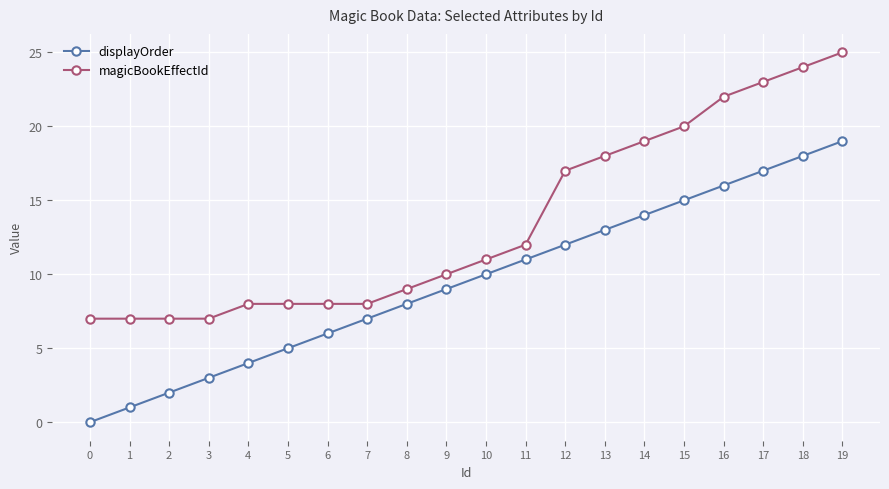

What is the spread (max minus min) of values at 9?

1